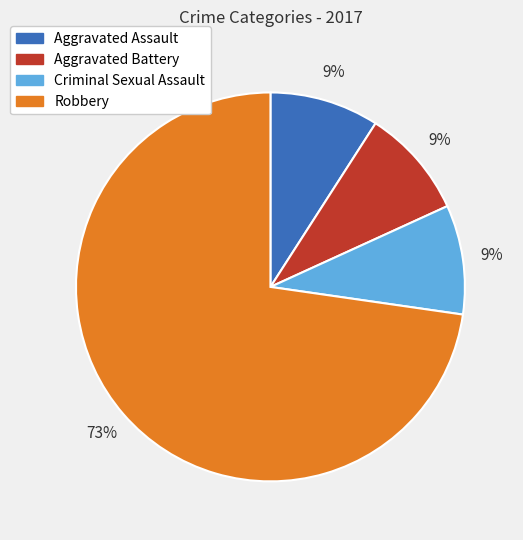

Which slice represents more than half of the pie?

Robbery